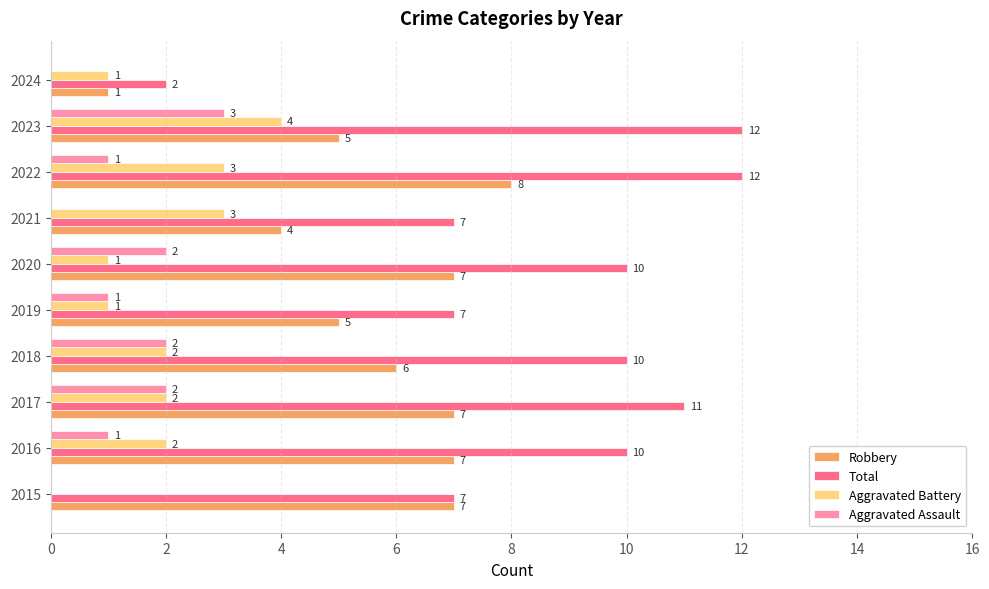

What is the greatest value displayed?

12